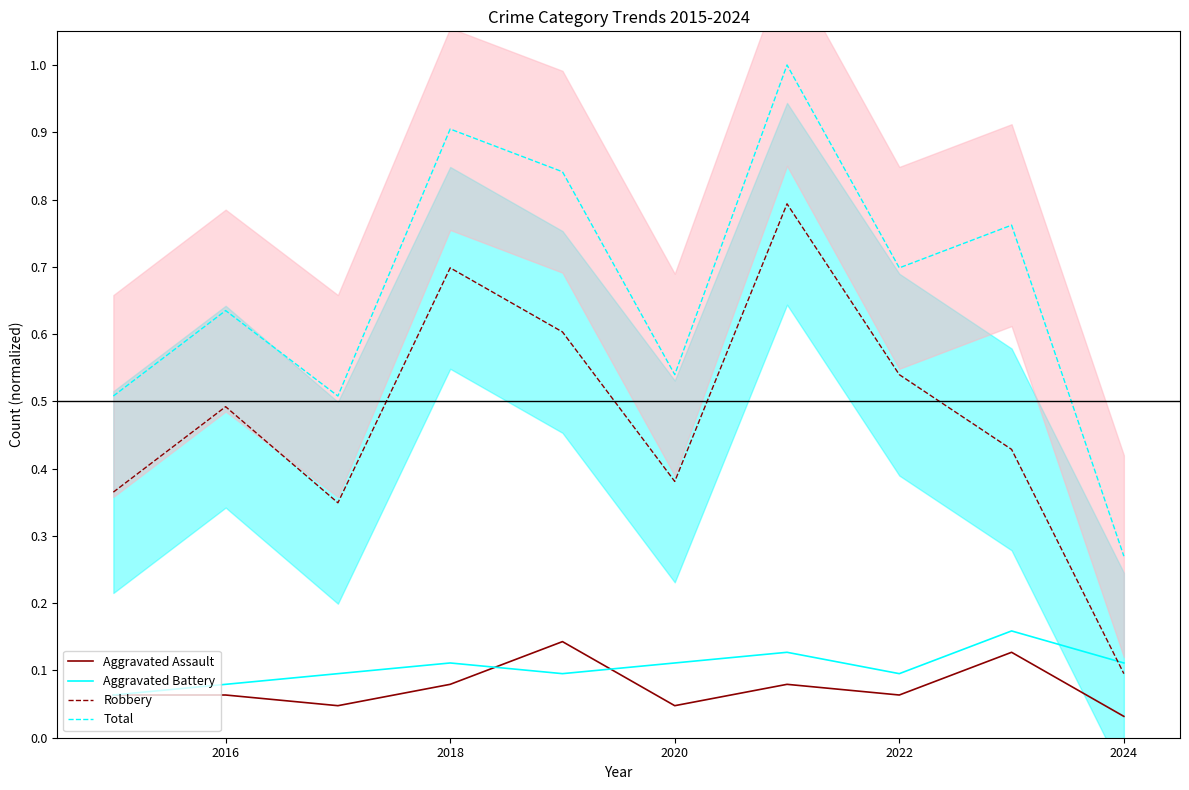

At which label does Total reach its minimum?

2024